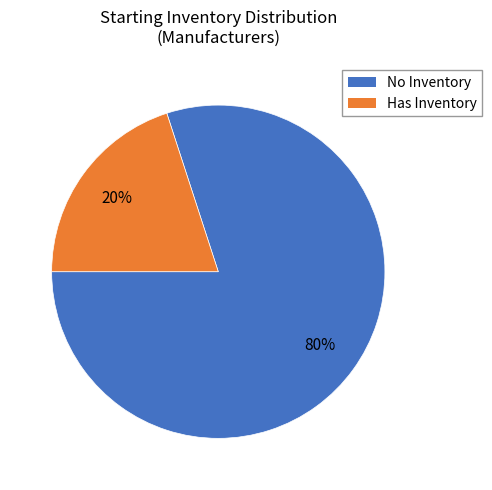

Combined, do No Inventory and Has Inventory account for over 50%?

Yes